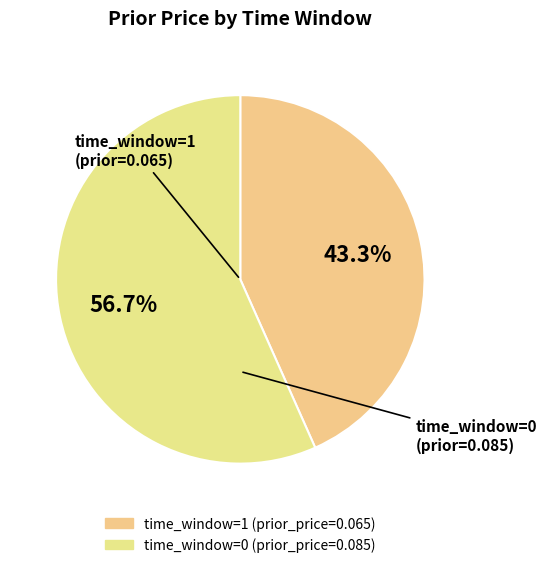

What is the smallest slice in the pie chart?

time_window=1 (prior_price=0.065)